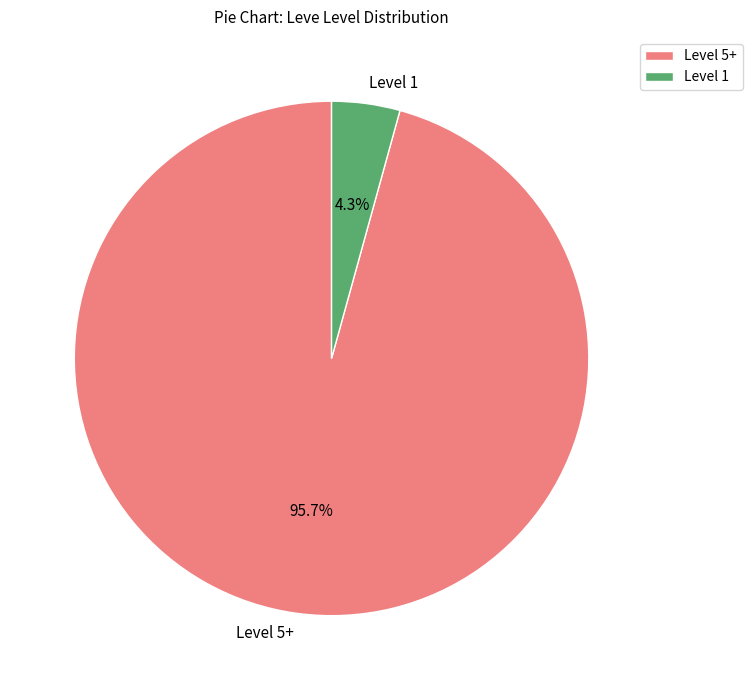

Between Level 1 and Level 5+, which is larger?

Level 5+